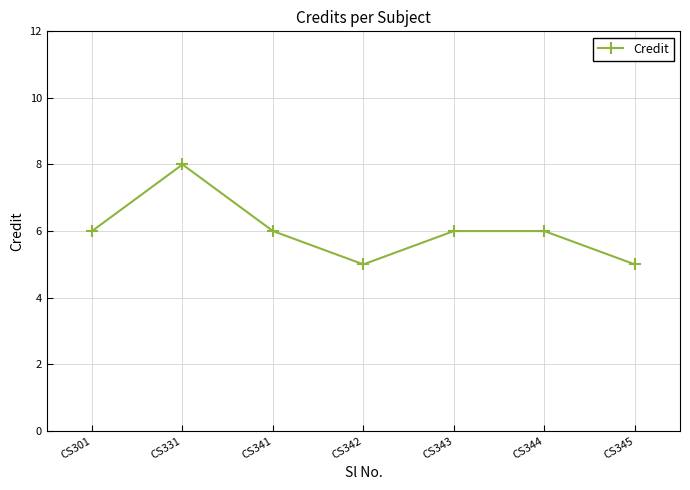

What is the difference between the maximum and minimum values?

3